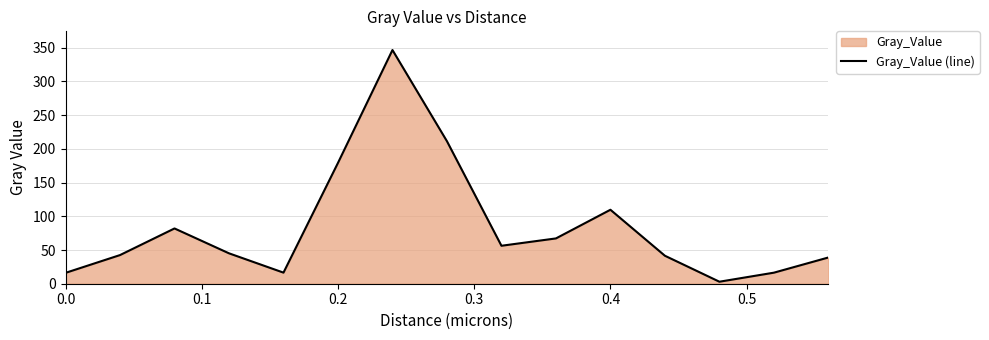

What is the maximum value shown in the chart?

346.6